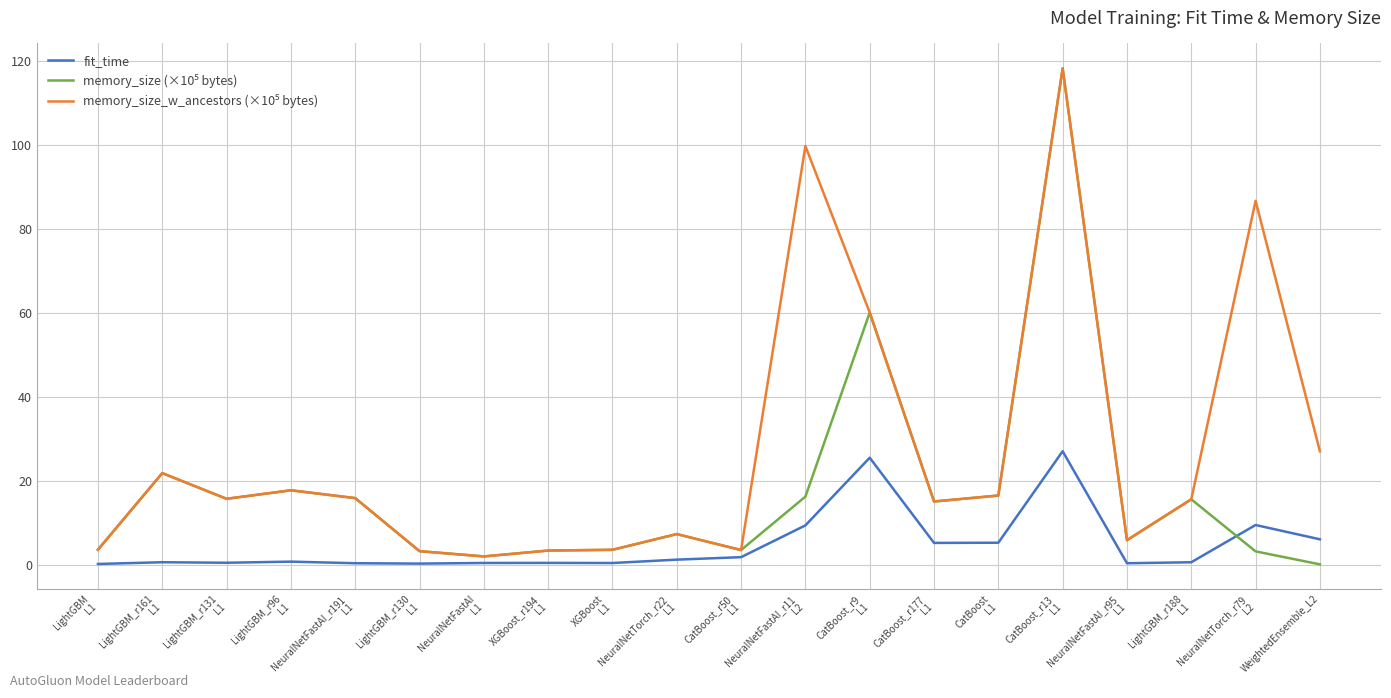

What is the maximum value for fit_time?

27.0